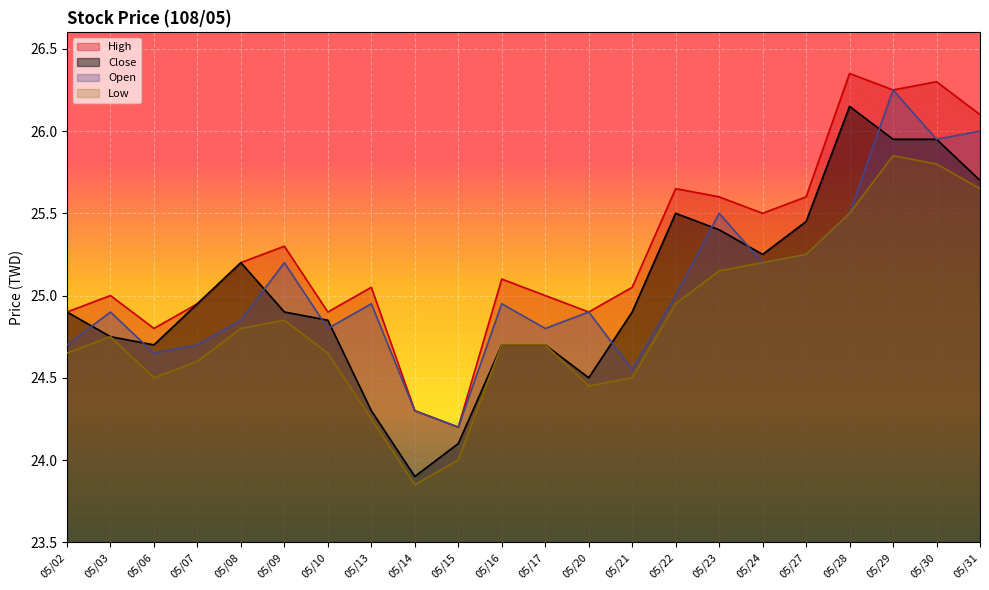

Is the value of Close at 05/15 greater than the value of High at 05/03?

No